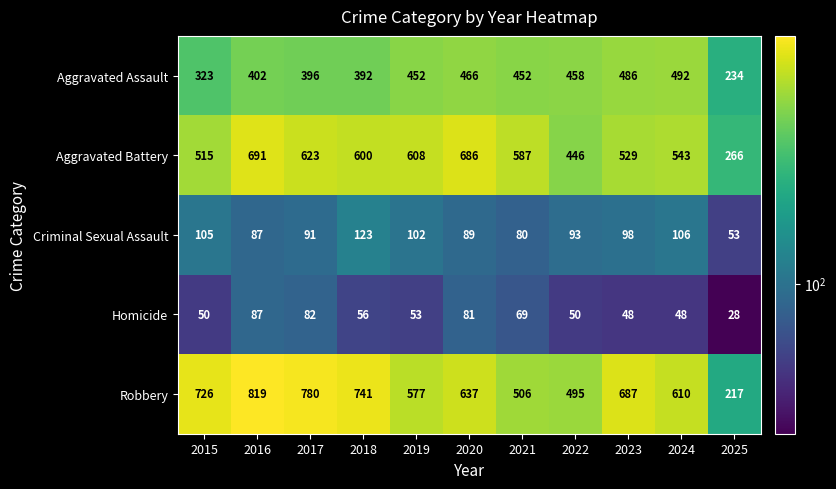

What is the total value across all series at 2017?

1972